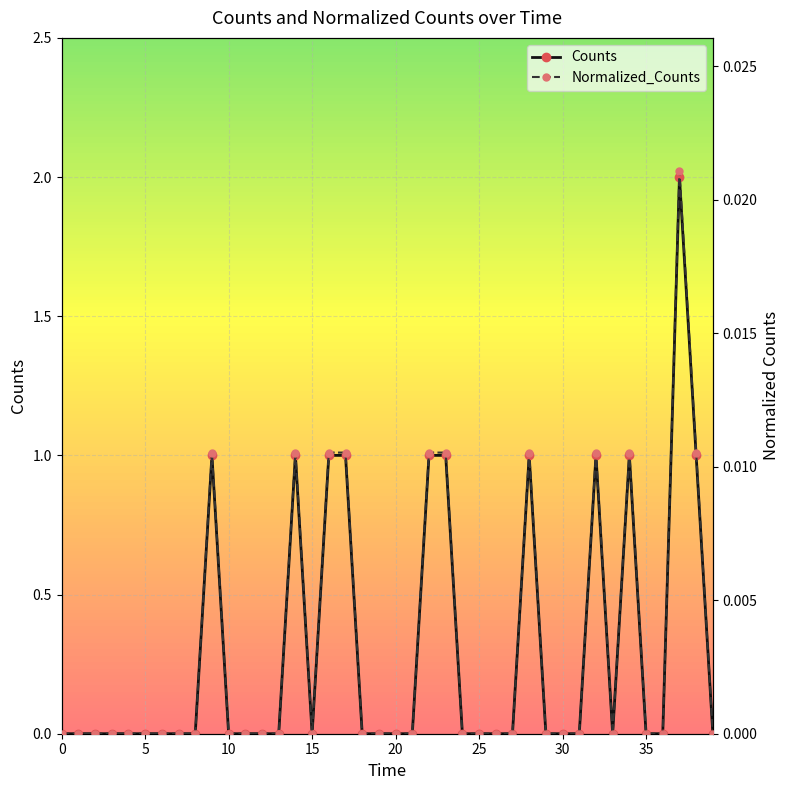

Is it true that Normalized_Counts equals 0.0 at 5?

True